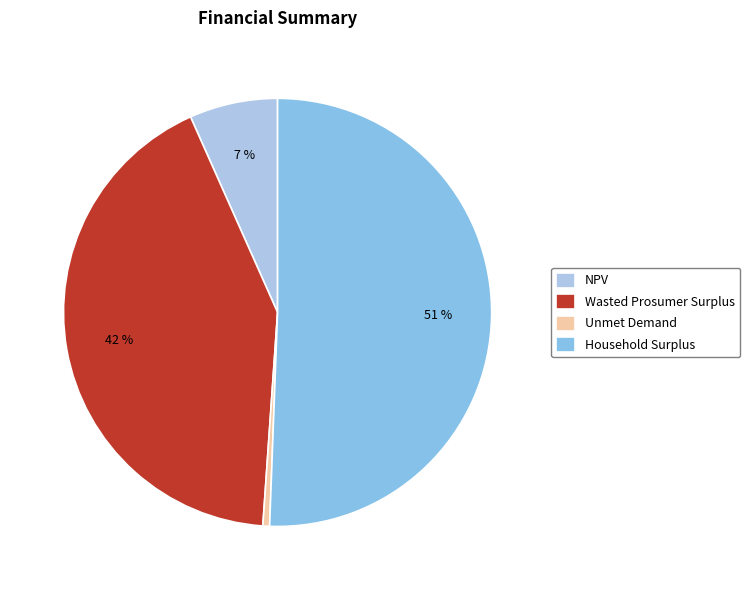

Does Wasted Prosumer Surplus account for over 50% of the chart?

No